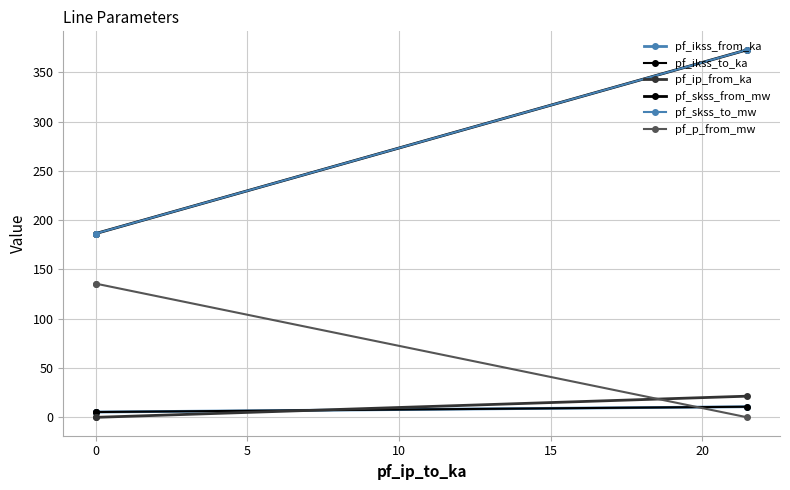

Rank the series at 0 from lowest to highest value.

pf_ip_from_ka, pf_ikss_from_ka, pf_ikss_to_ka, pf_p_from_mw, pf_skss_from_mw, pf_skss_to_mw